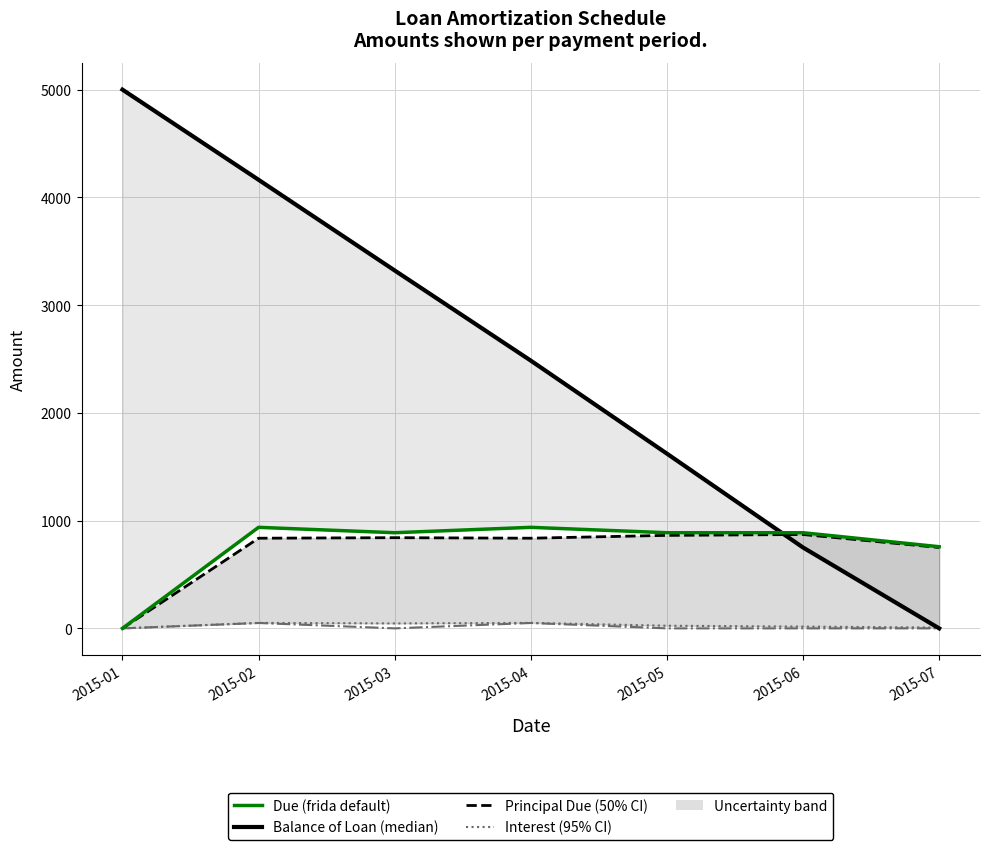

Which series has the widest spread of values?

Balance of Loan